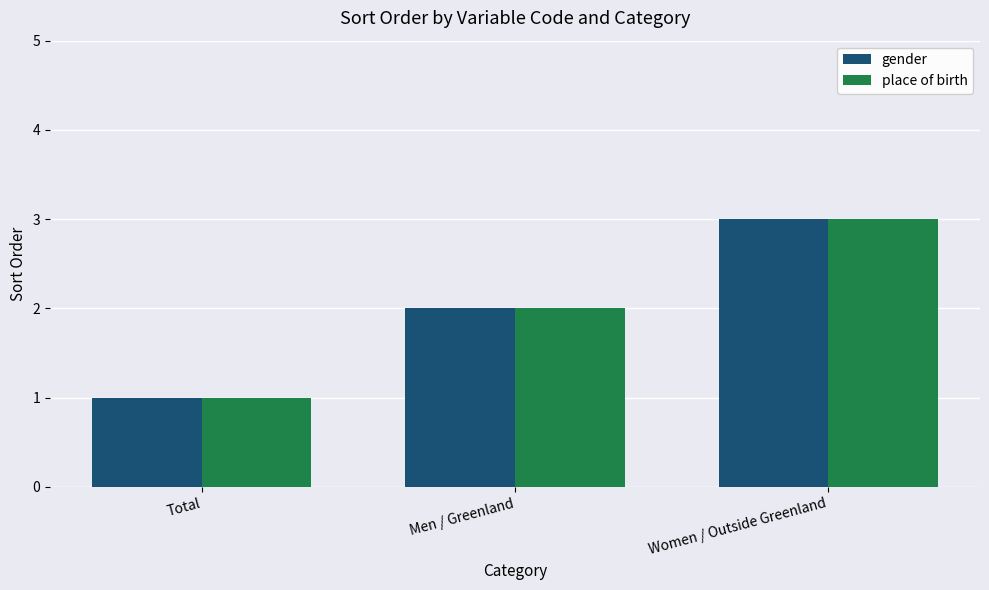

What is the approximate value of gender at Men / Greenland?

2